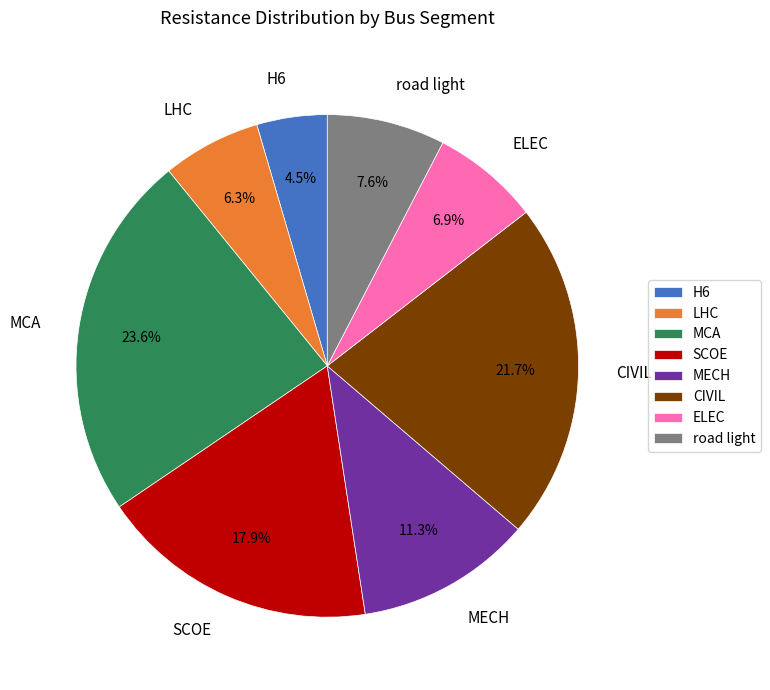

How many slices are in this pie chart?

8